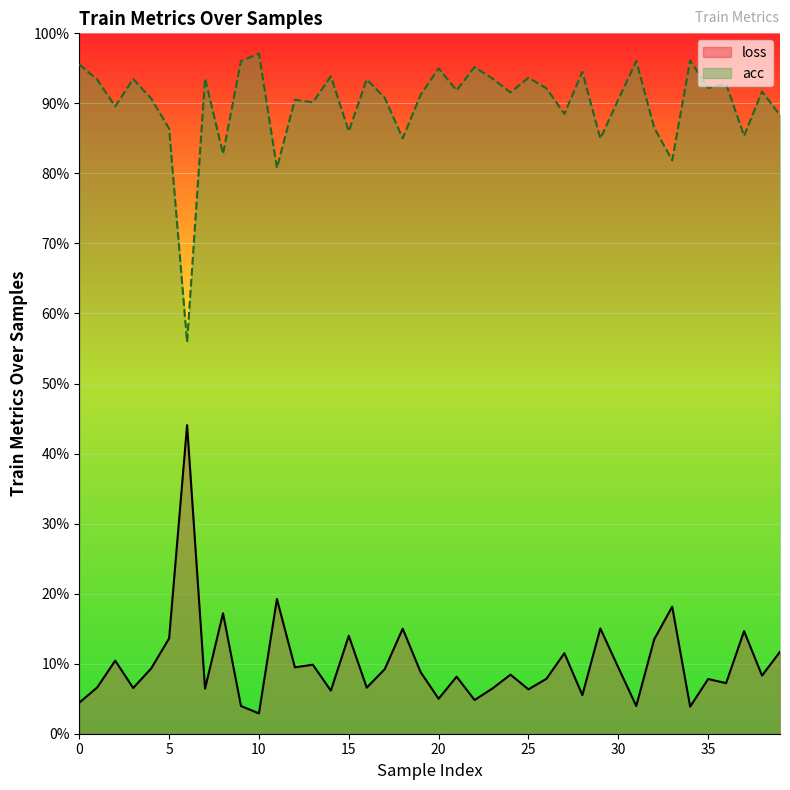

What is the value of the acc point at the 8th from the left?

0.9